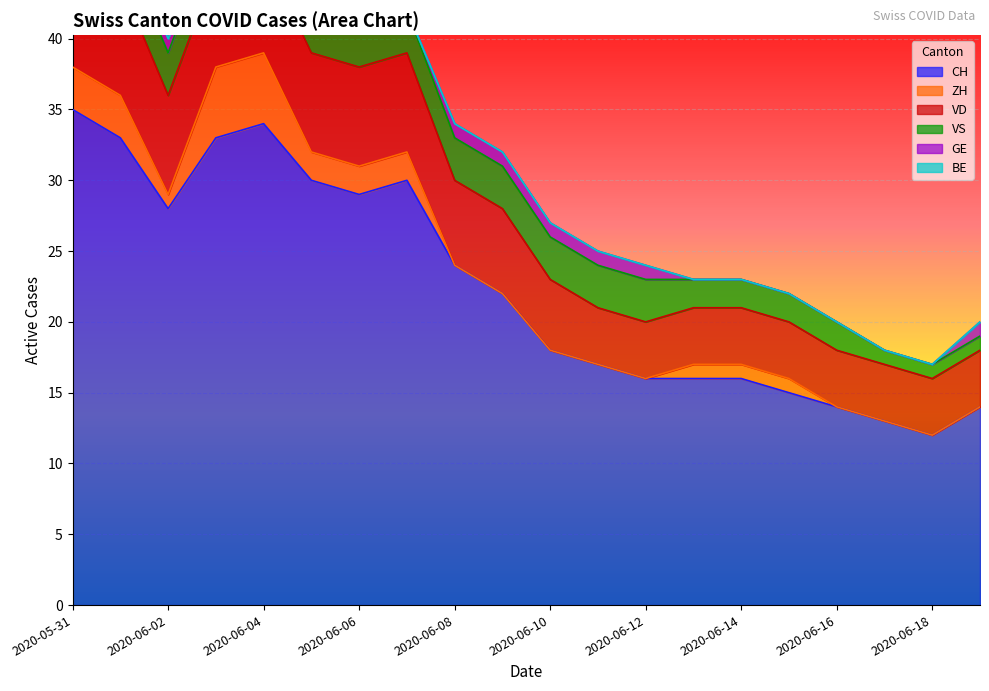

At which category is the sum across all series the highest?

2020-05-31